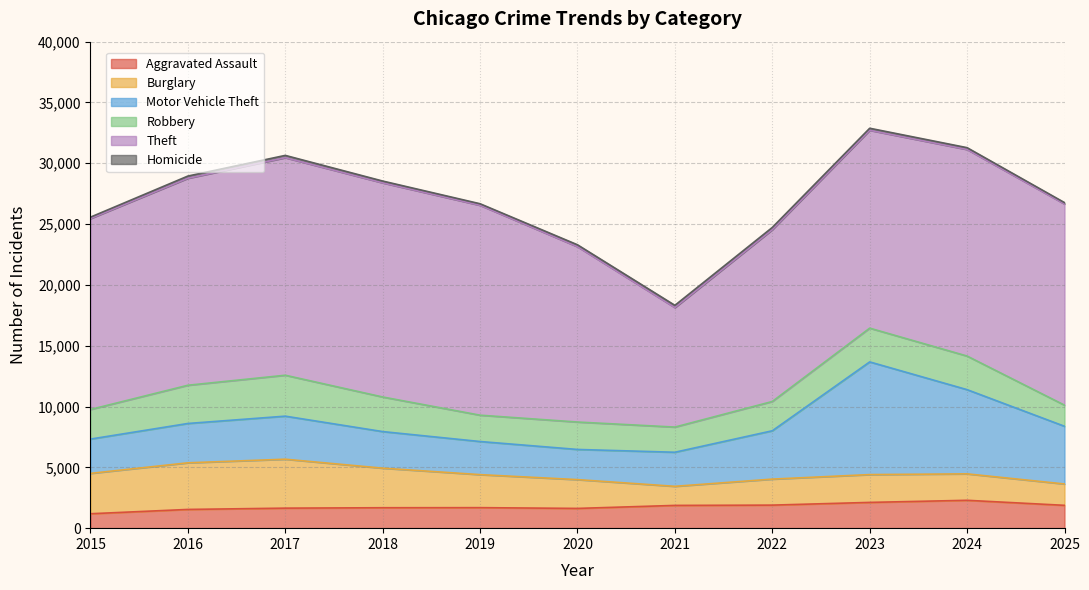

At which category is the sum across all series the highest?

2023